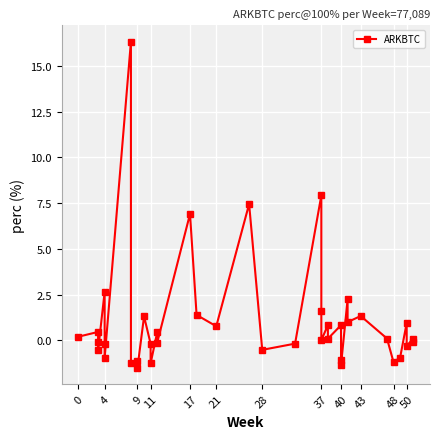

How many negative values are there?

18